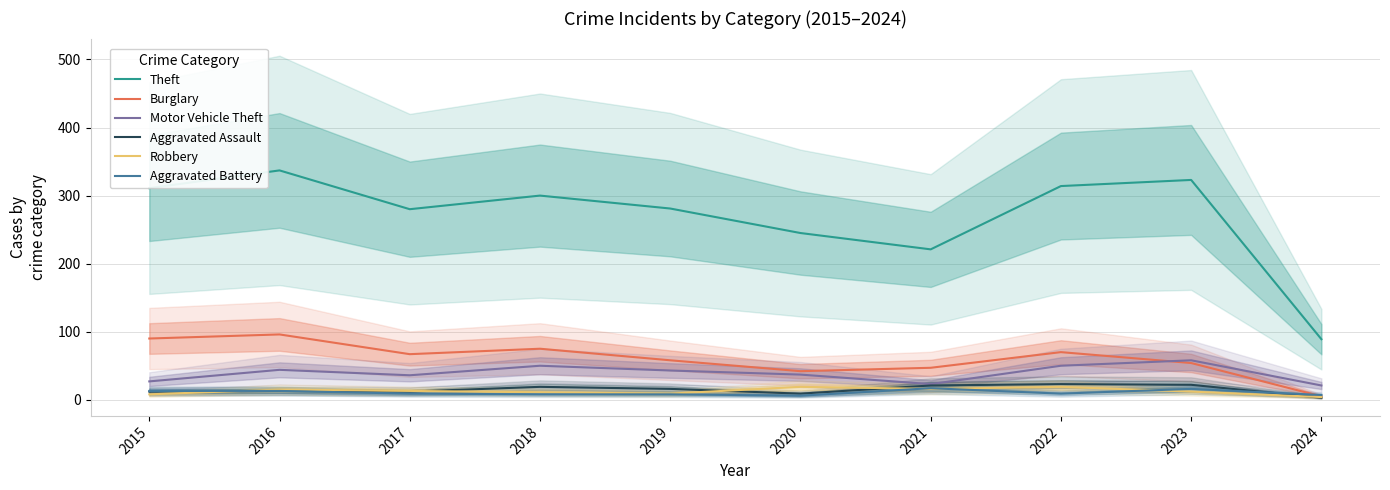

At which label is Aggravated Assault closest to 13?

2016